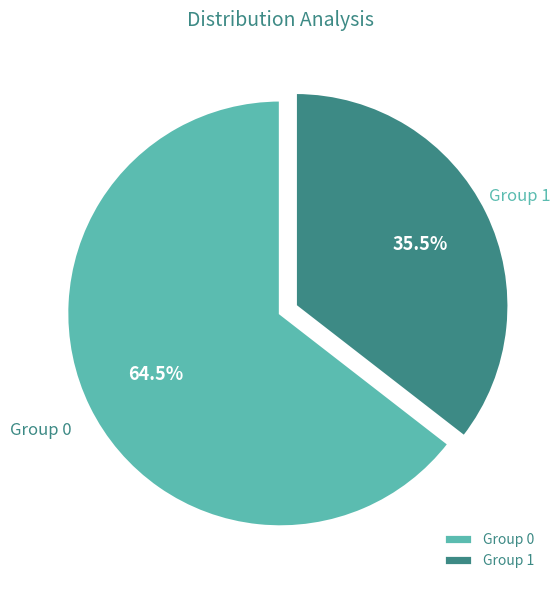

Is there any slice that represents more than half of the pie?

Yes